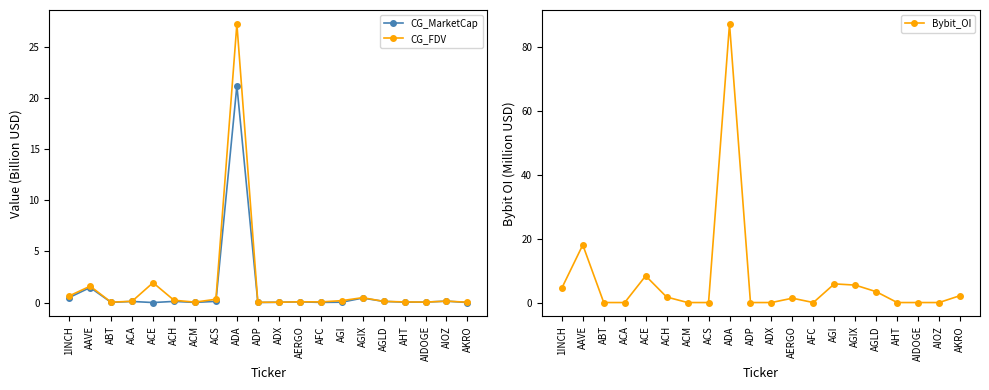

In CG_FDV, how many points are lower than both neighbors (excluding endpoints)?

5